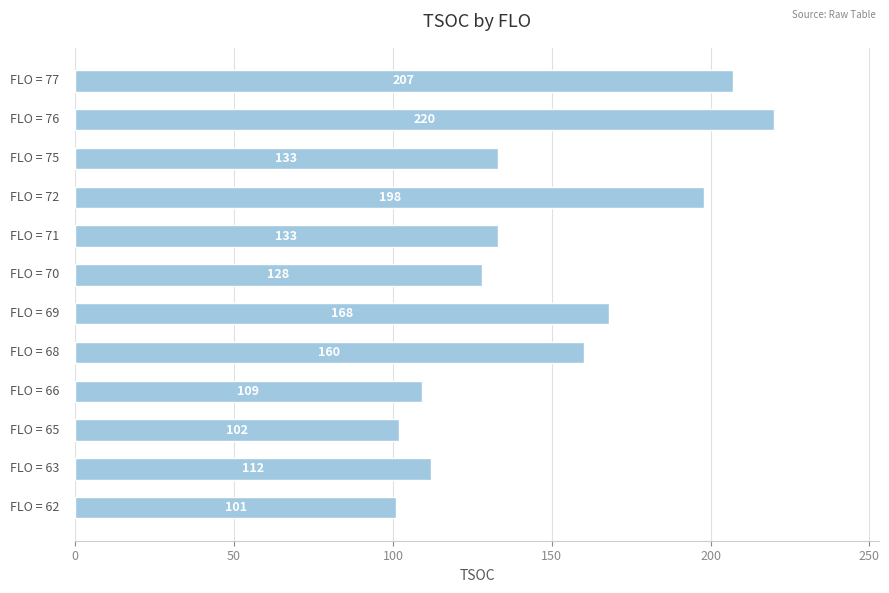

Does the chart contain stacked bars?

No